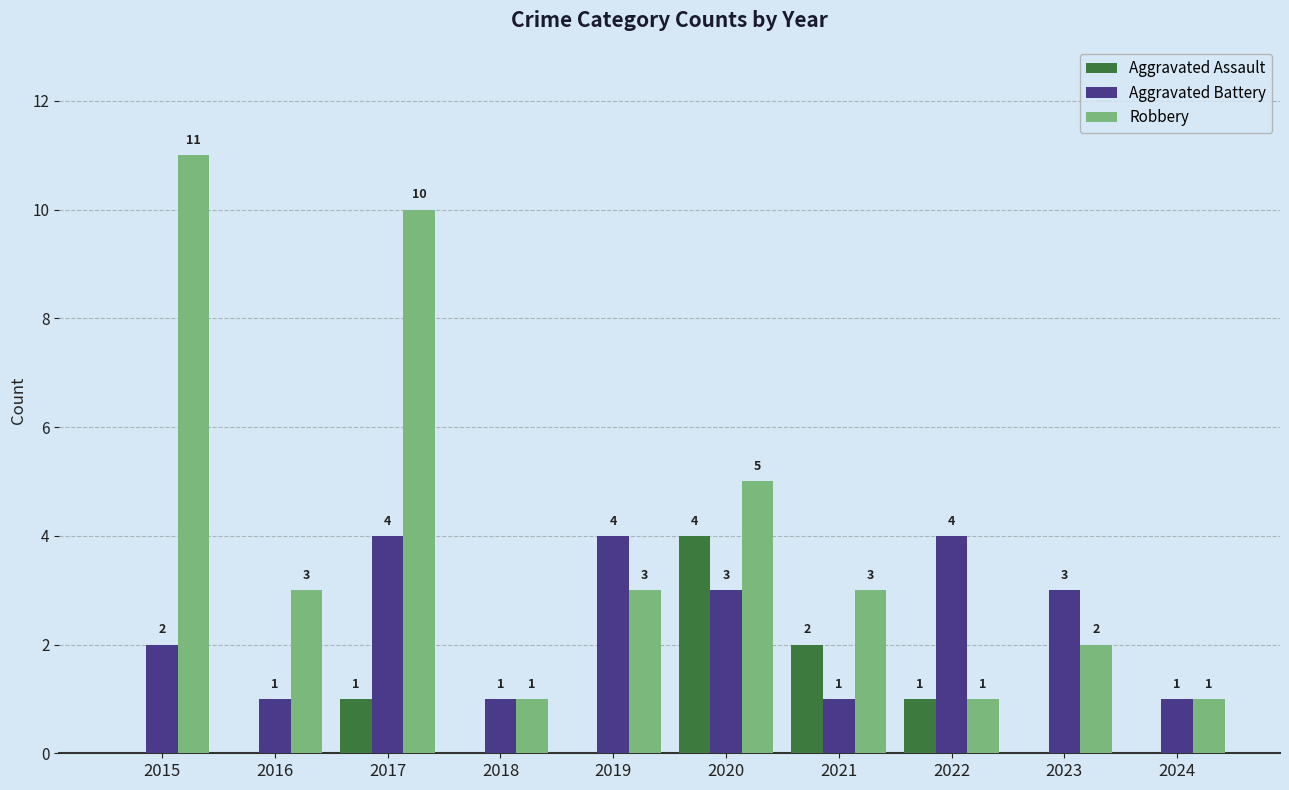

Reading left to right, what are all the values shown in this chart?

Aggravated Assault: 2015=0	2016=0	2017=1	2018=0	2019=0	2020=4	2021=2	2022=1	2023=0	2024=0
Aggravated Battery: 2015=2	2016=1	2017=4	2018=1	2019=4	2020=3	2021=1	2022=4	2023=3	2024=1
Robbery: 2015=11	2016=3	2017=10	2018=1	2019=3	2020=5	2021=3	2022=1	2023=2	2024=1